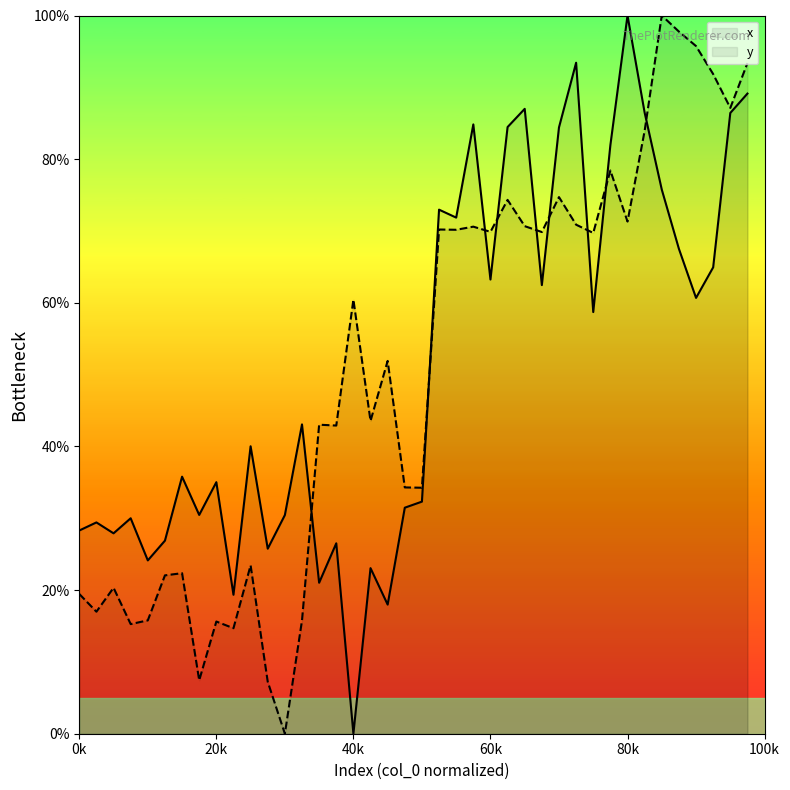

Reading right to left, transcribe all the data shown in this chart.

x: 89.1	86.4	64.9	60.7	67.5	75.8	86.5	100.0	81.9	58.7	93.4	84.4	62.5	87.0	84.5	63.2	84.8	71.9	73.0	32.3	31.5	18.0	23.1	0.0	26.5	21.0	43.1	30.4	25.8	40.0	19.3	35.0	30.5	35.8	26.9	24.1	30.0	27.9	29.4	28.3
y: 93.4	87.1	91.8	95.7	97.8	100.0	83.9	71.3	78.4	69.7	70.9	74.7	69.9	70.7	74.3	69.9	70.6	70.2	70.2	34.2	34.3	51.9	43.6	60.4	42.9	43.0	15.8	0.0	7.2	23.4	14.7	15.6	7.4	22.4	22.0	15.8	15.3	20.3	17.0	19.5